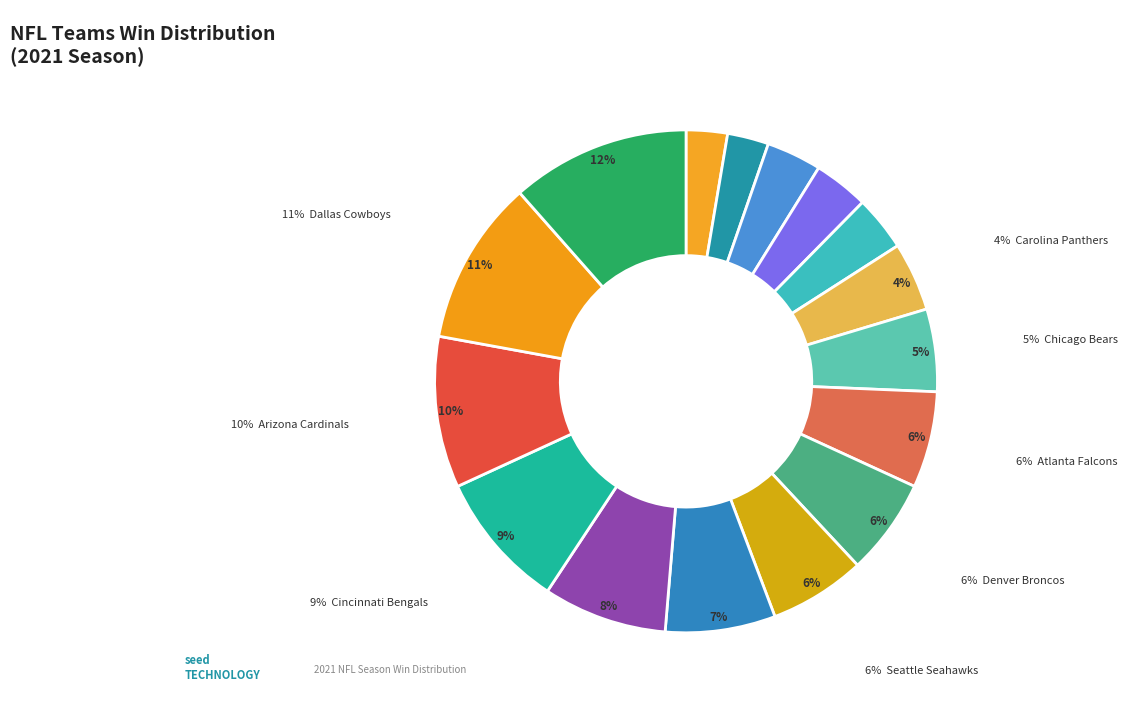

Does Jacksonville Jaguars represent more than half of the total?

No